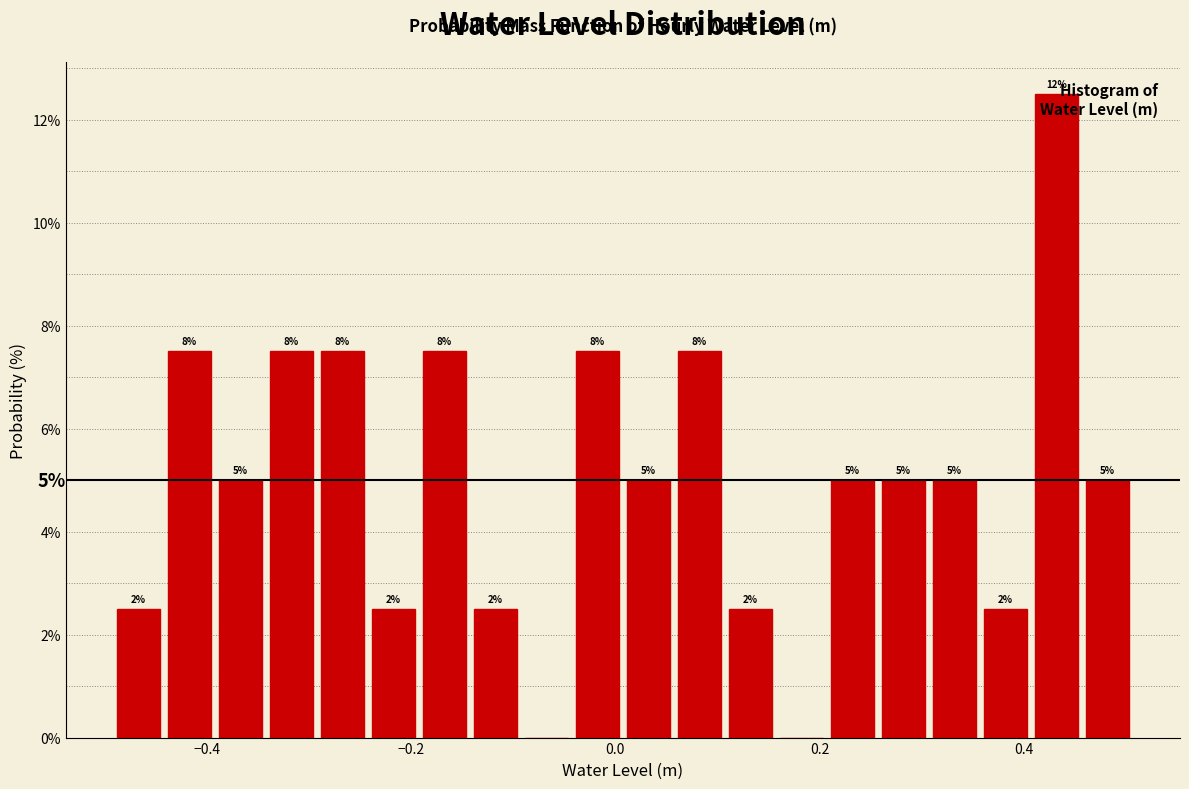

Read against the x-axis, roughly where is the centre of the tallest bar?

0.44